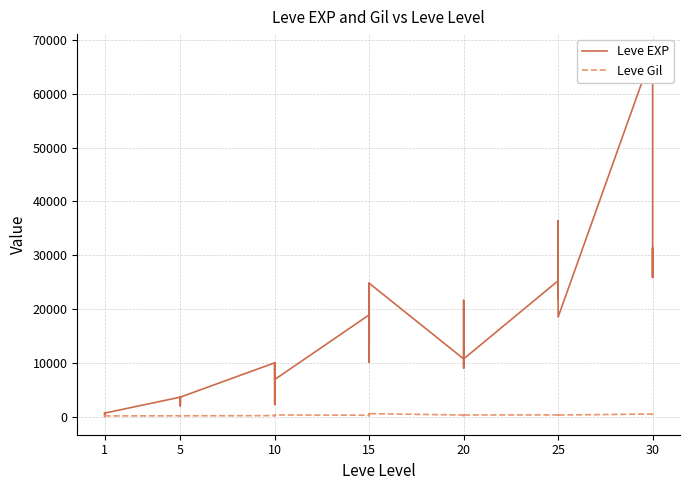

How many interior local peaks does the Leve EXP series have?

12